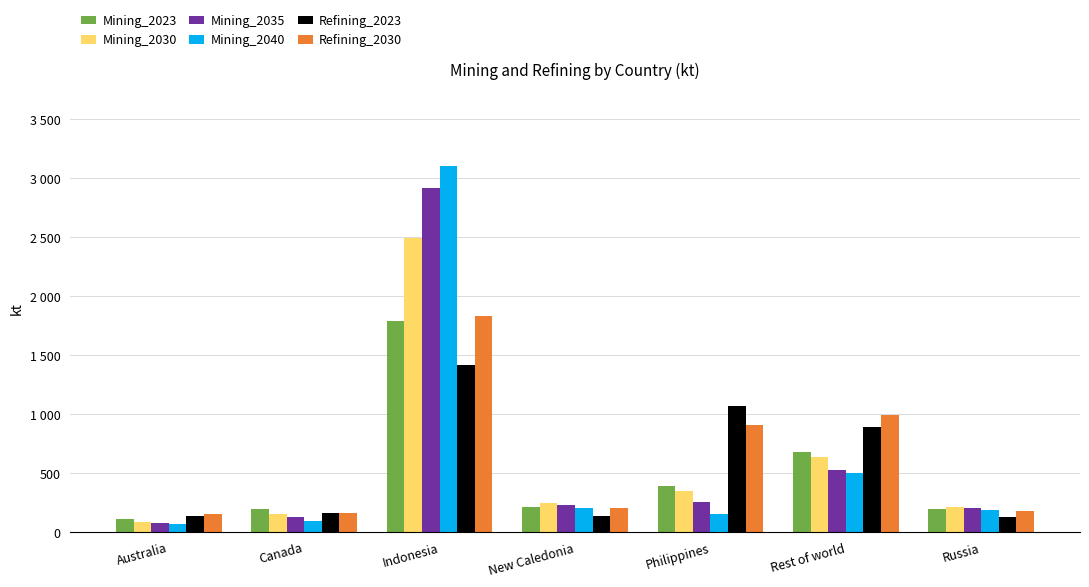

Does the chart contain stacked bars?

No